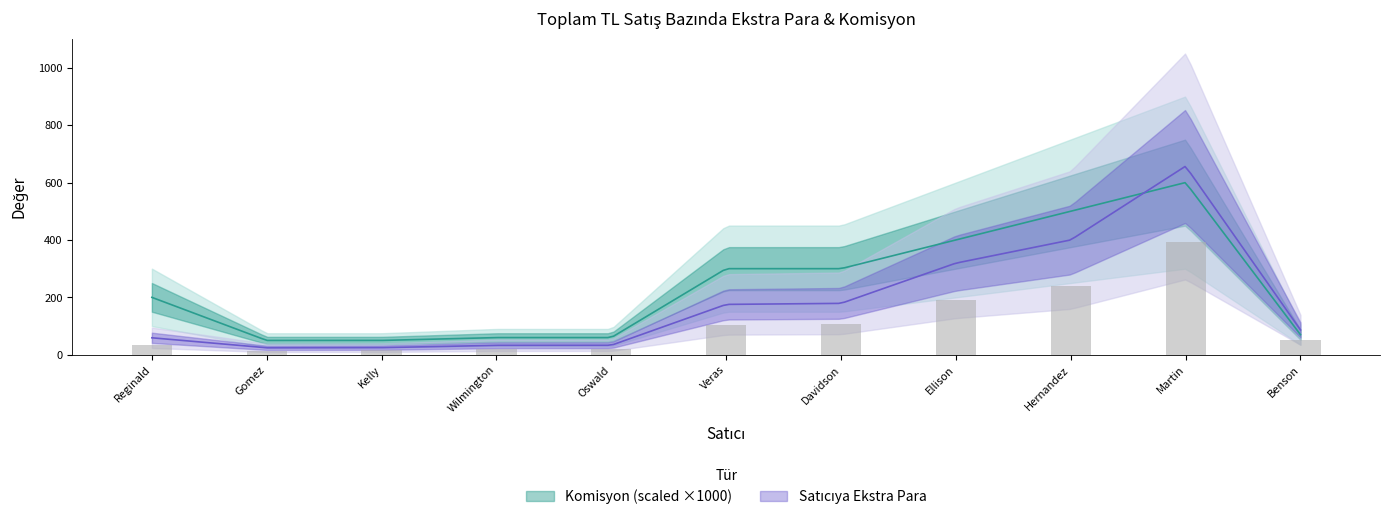

What is the average value of the Satıcıya Ekstra Para series?

181.1